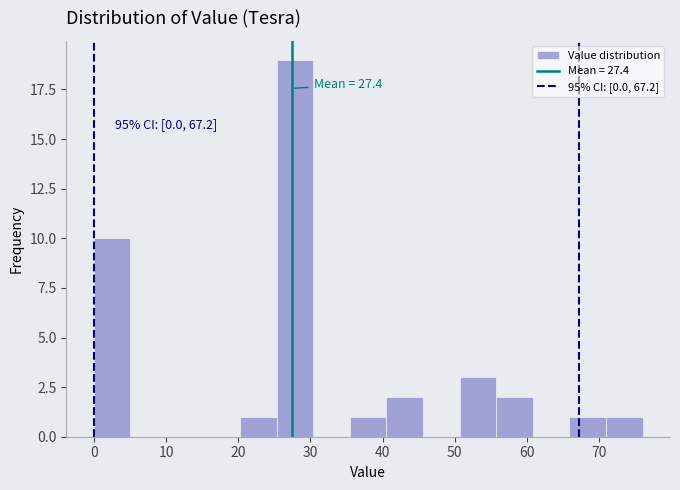

Over which range of the x-axis is the bar tallest?

25 to 30